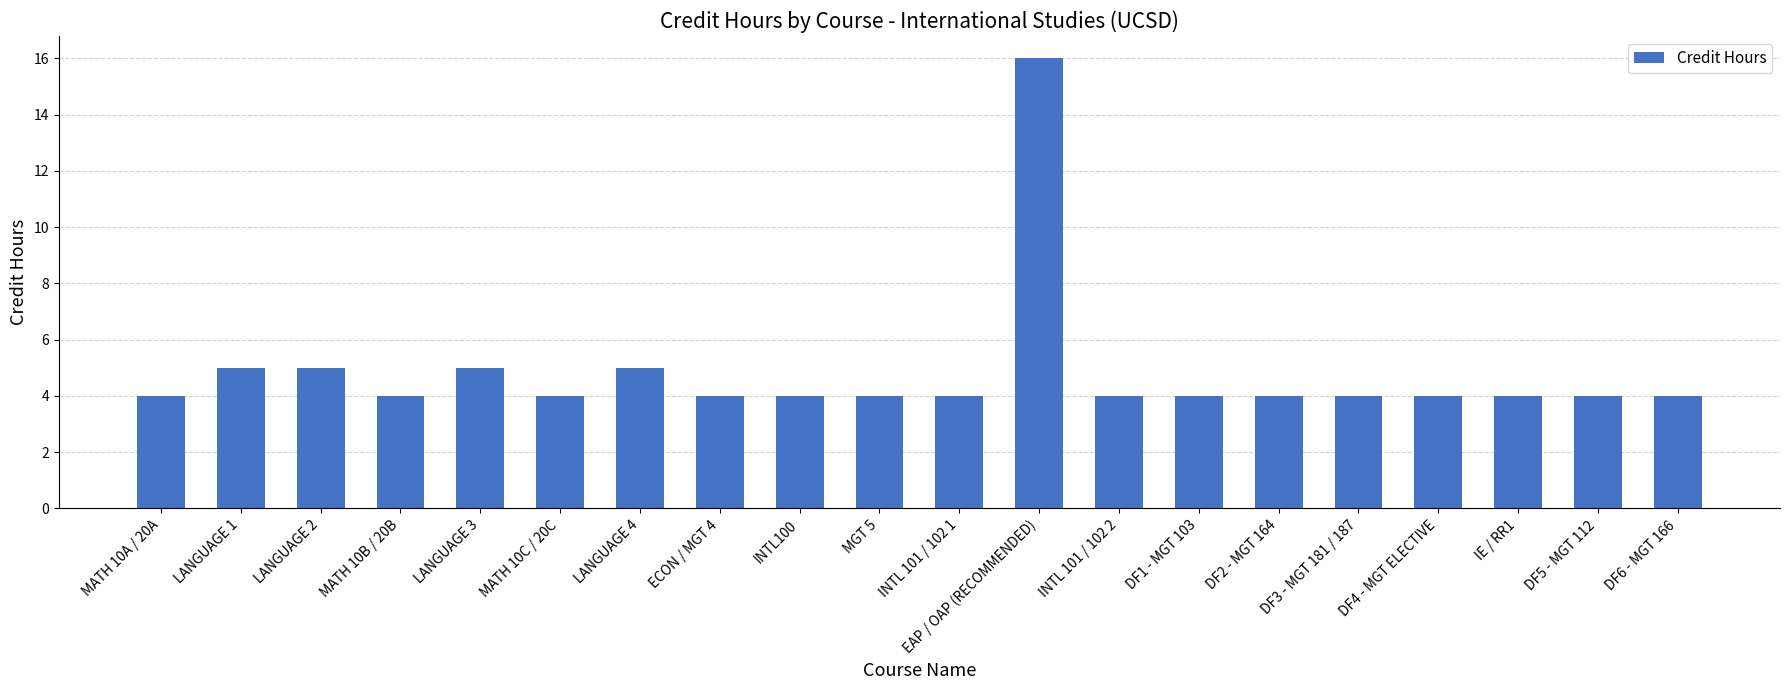

What is the maximum value shown in the chart?

16